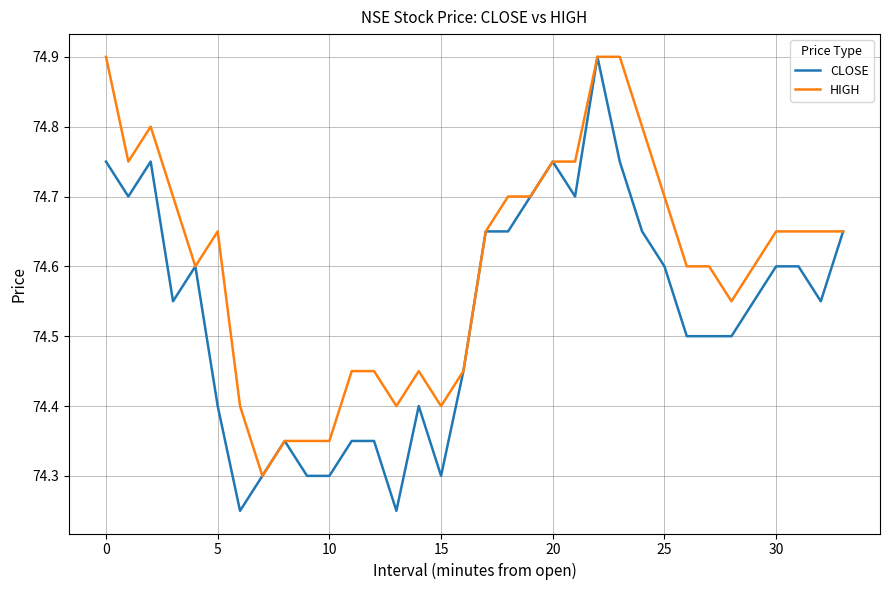

Which series has the largest total across all categories?

HIGH